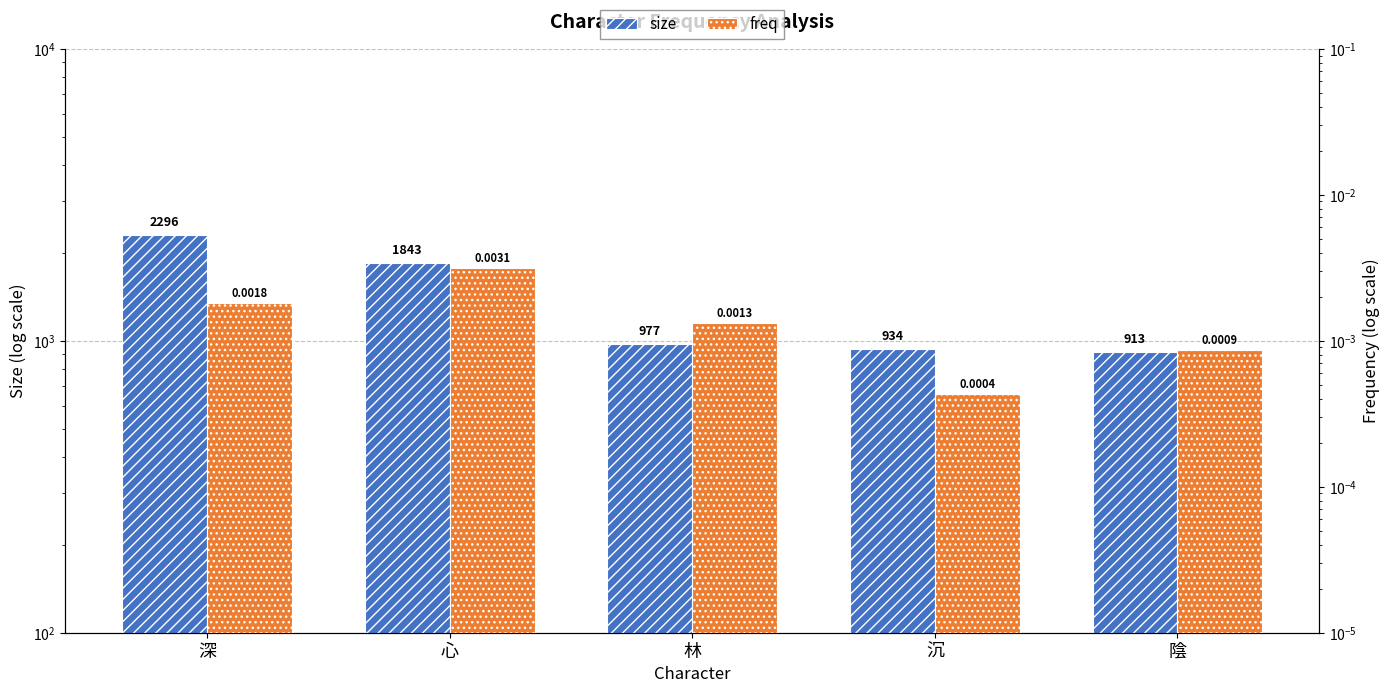

Does the chart contain stacked bars?

No